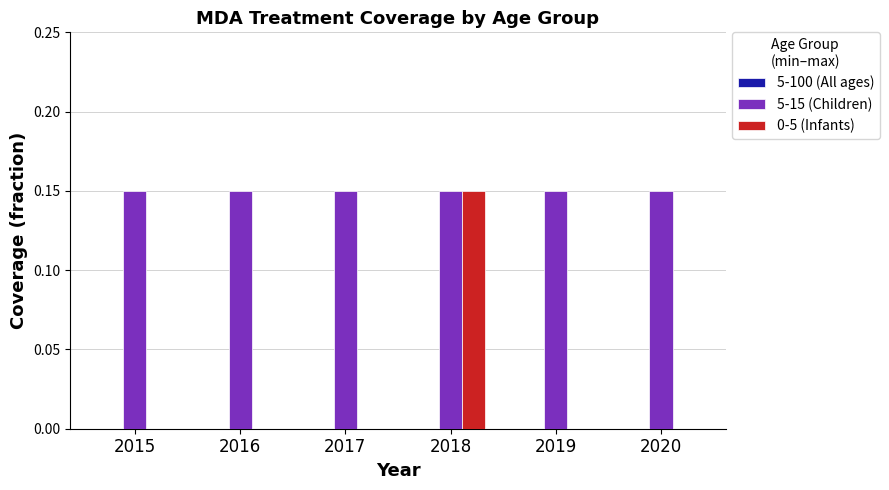

What is the sum of all 5-15 (Children) values?

0.9